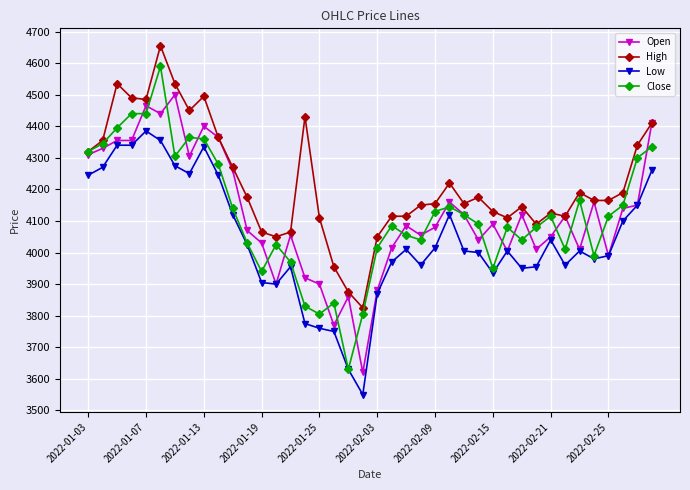

How many series are shown in this chart?

4